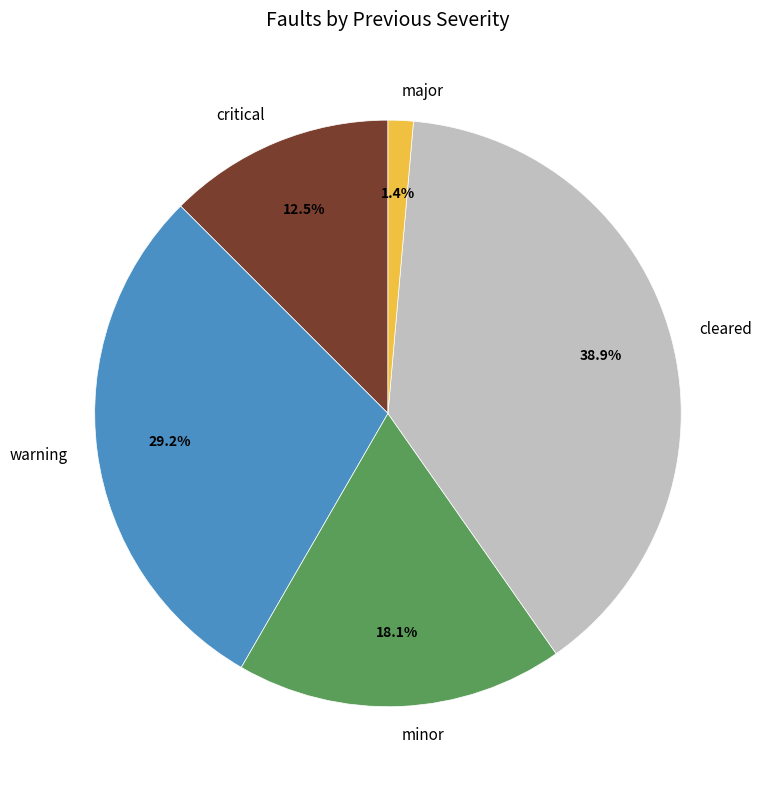

Is the sum of warning and critical greater than half?

No